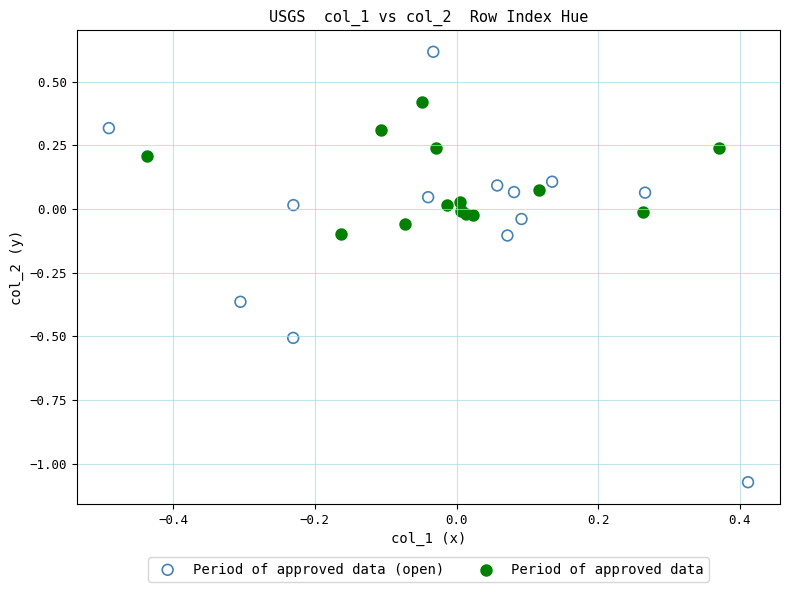

Which series has the largest Y range (max minus min)?

Period of approved data (open)